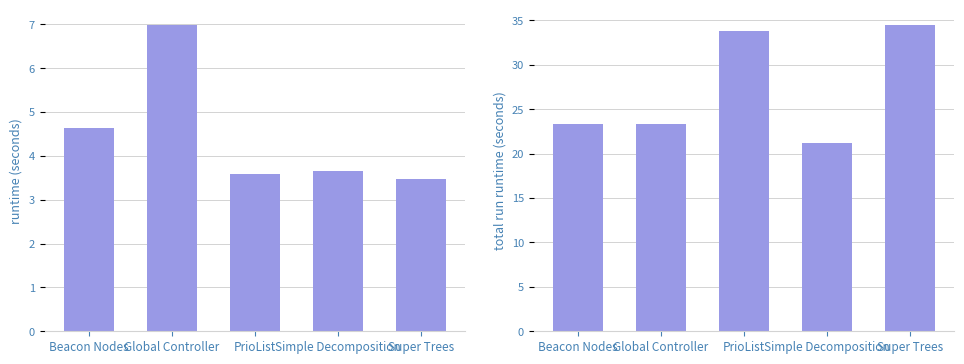

What is the minimum value shown in the chart?

3.5